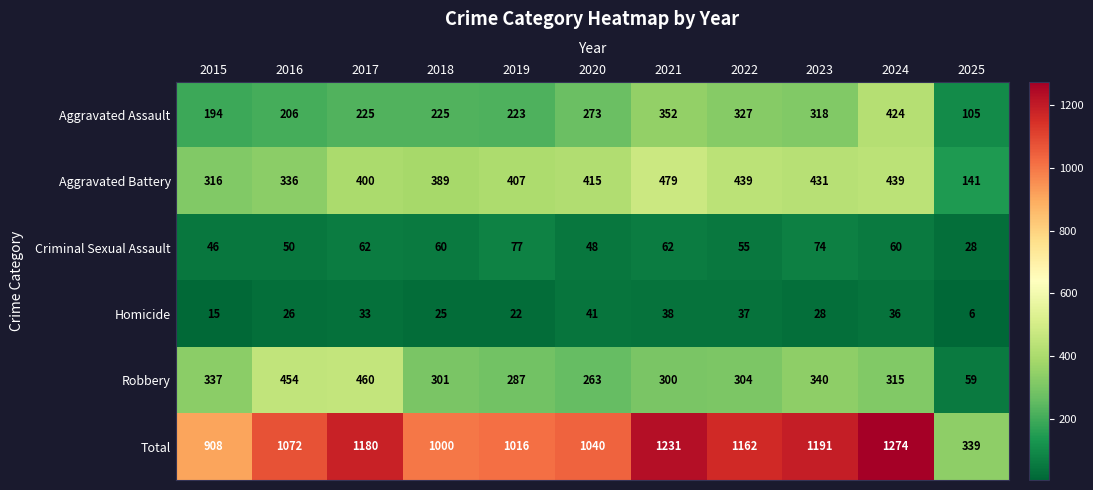

Count the number of categories in the chart.

11